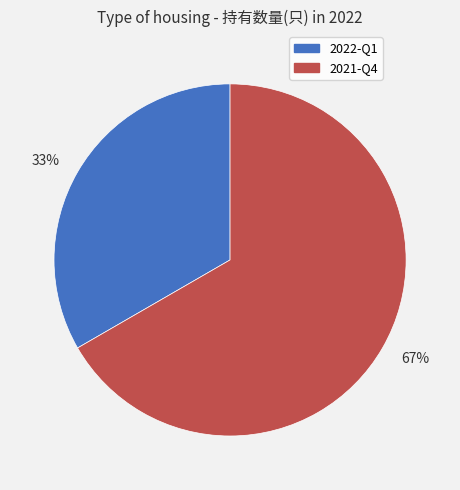

Rank the categories by value from lowest to highest.

33%, 67%